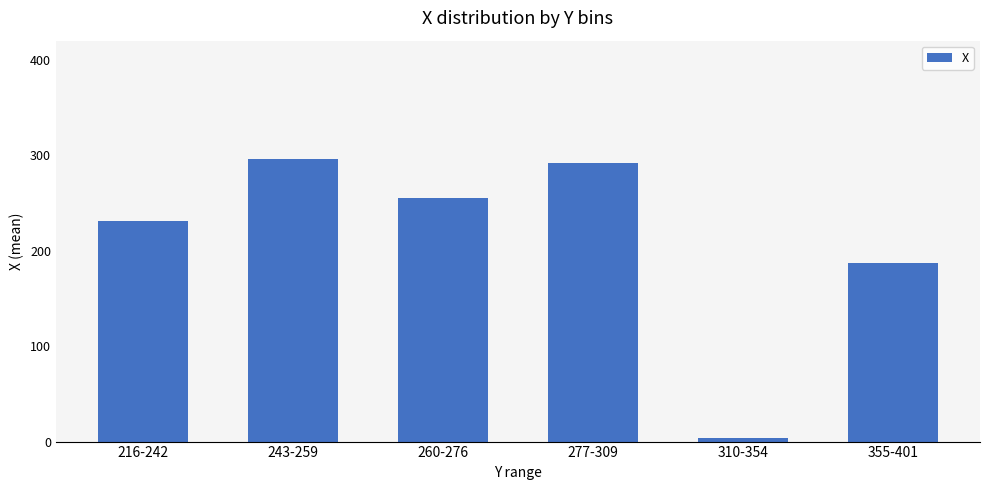

Reading left to right, transcribe all the data shown in this chart.

216-242=231	243-259=296	260-276=255	277-309=292	310-354=4	355-401=187